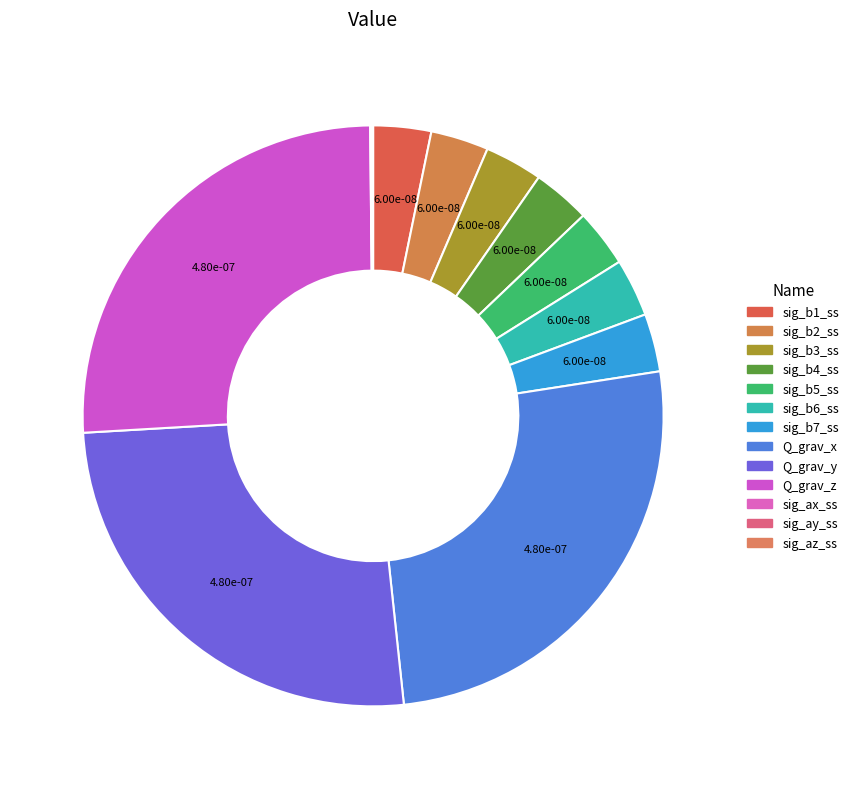

How many segments does this pie chart have?

13